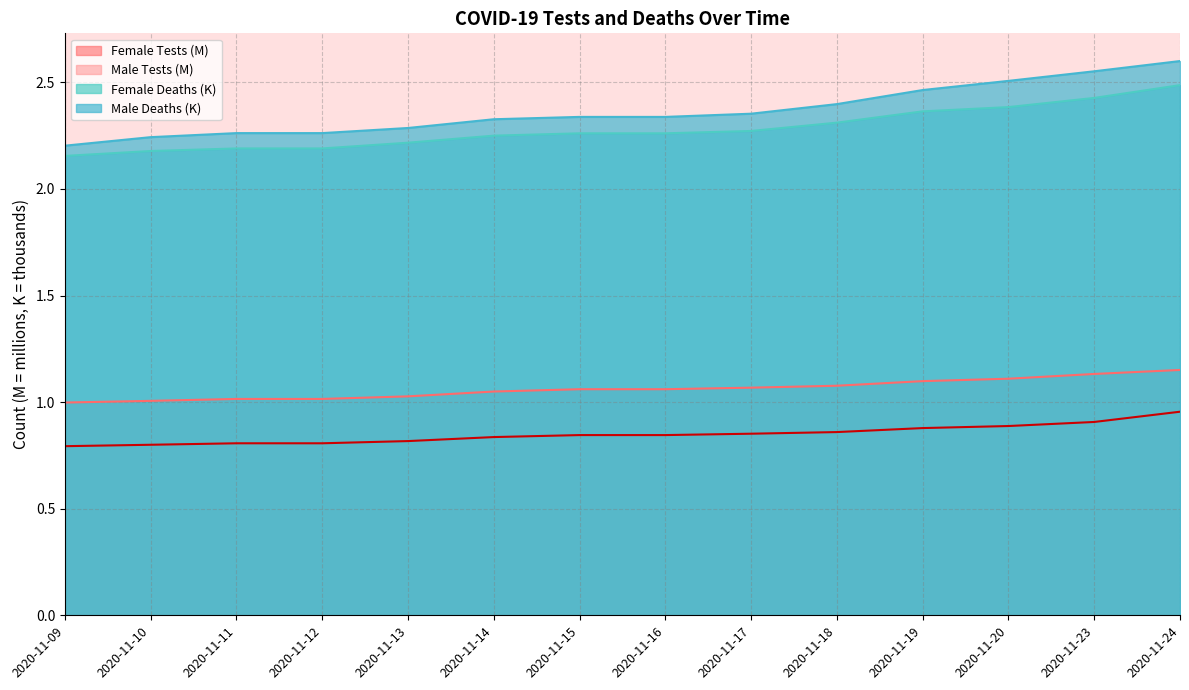

True or false: Male Tests has more than 0 interior local peaks.

False